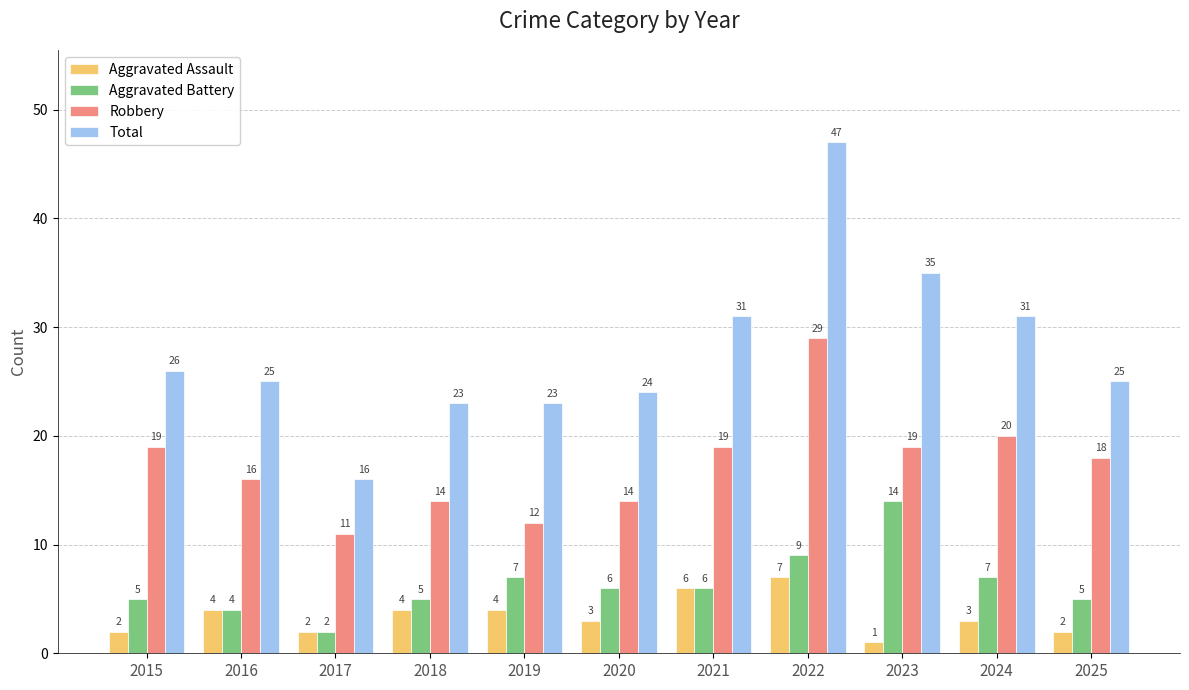

Rank the series at 2020 from lowest to highest value.

Aggravated Assault, Aggravated Battery, Robbery, Total